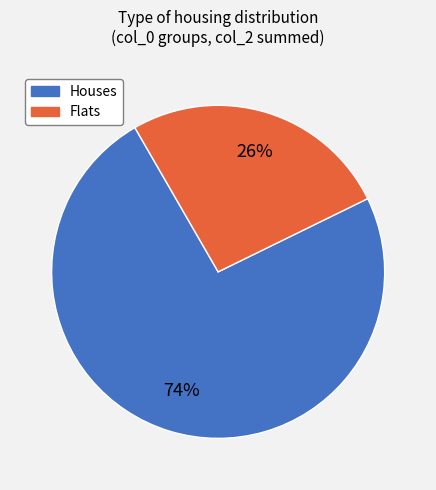

To the nearest percent, what is the average slice percentage?

50%